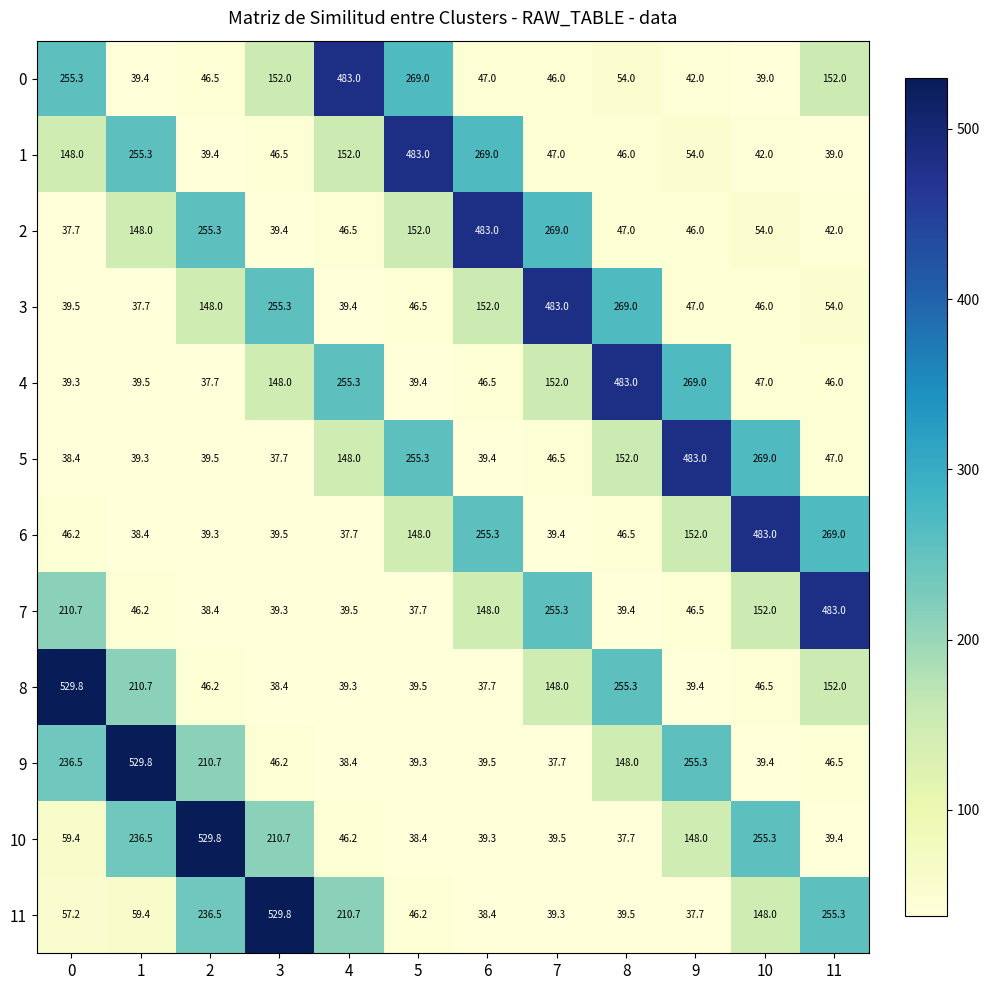

At how many categories does at least one series exceed 387?

12